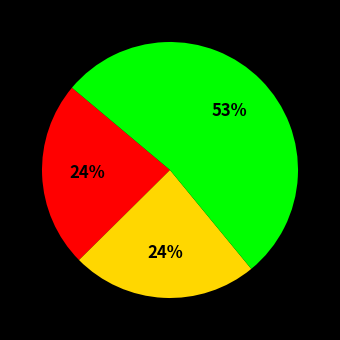

To the nearest percent, what is the difference between the largest and smallest slice percentages?

29%